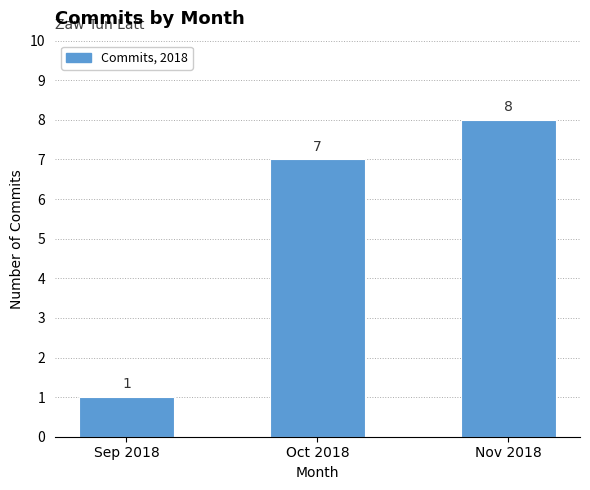

Reading left to right, transcribe all the data shown in this chart.

1	7	8